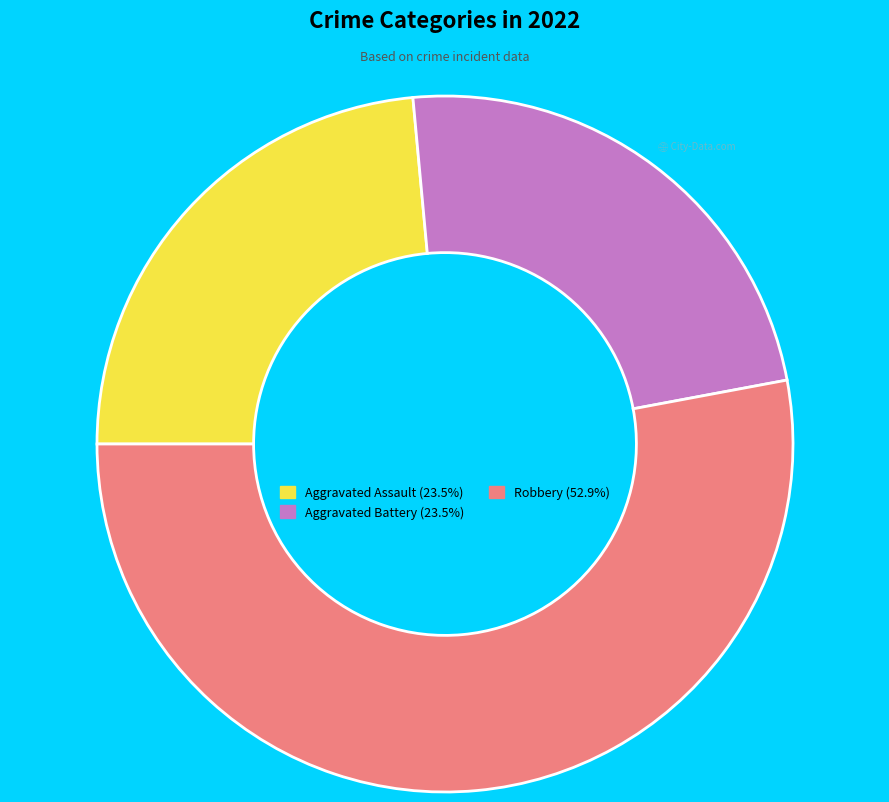

Is there a majority slice in this chart?

Yes